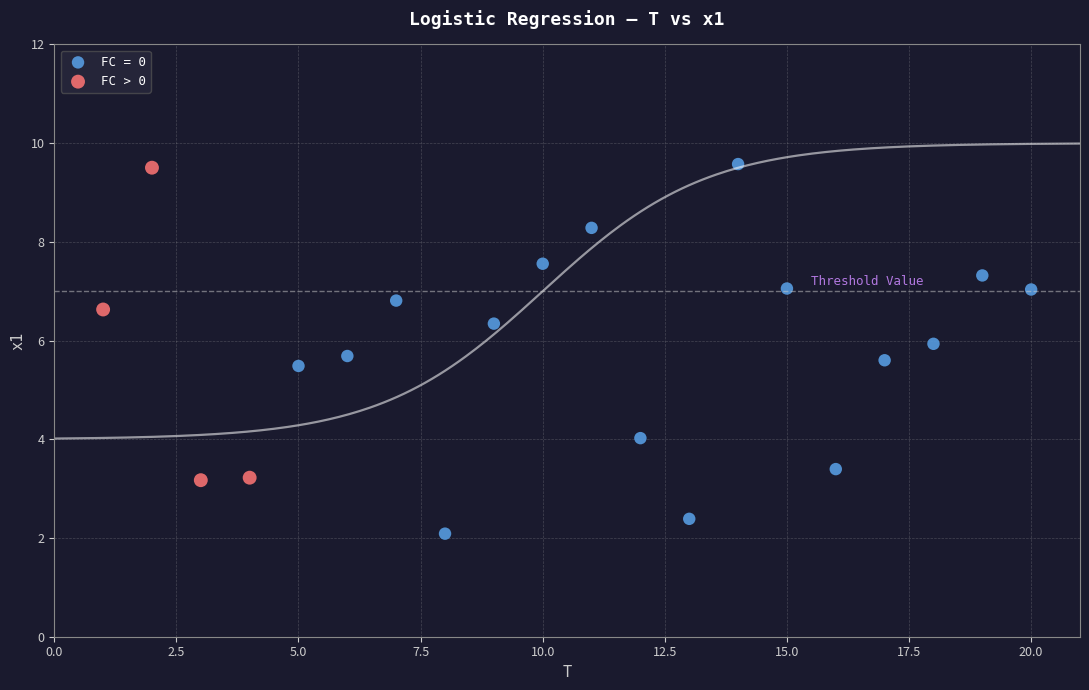

Which series contains the lowest Y value?

FC = 0